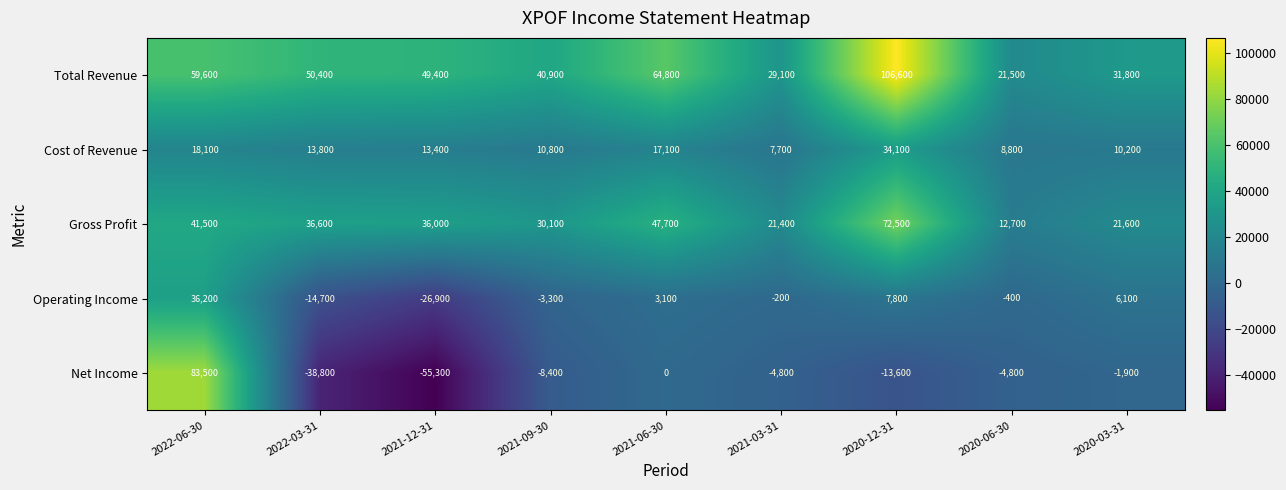

How many data points does each series have?

9